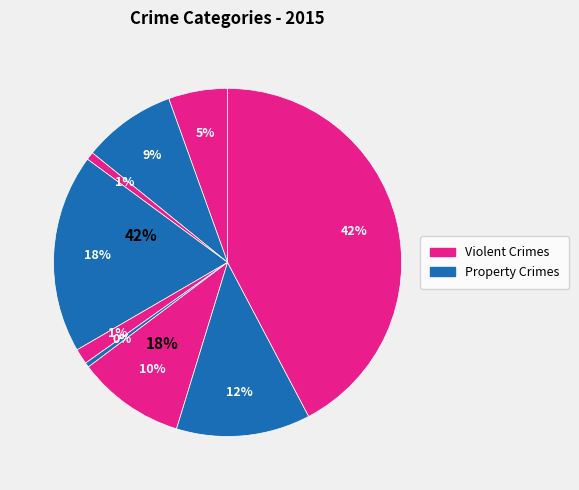

Count the number of slices in the pie.

9